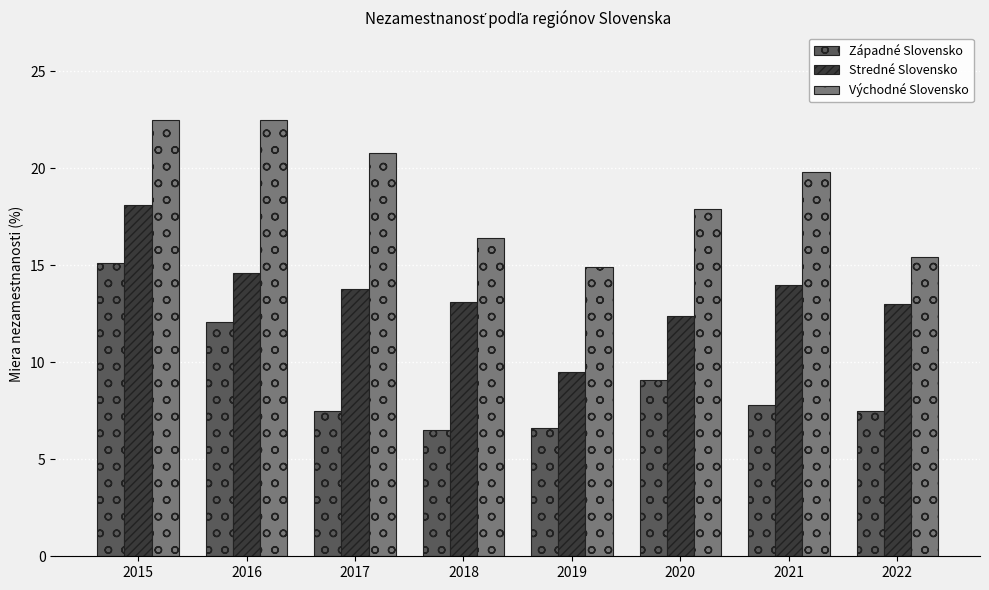

What is the spread (max minus min) of values at 2021?

12.0